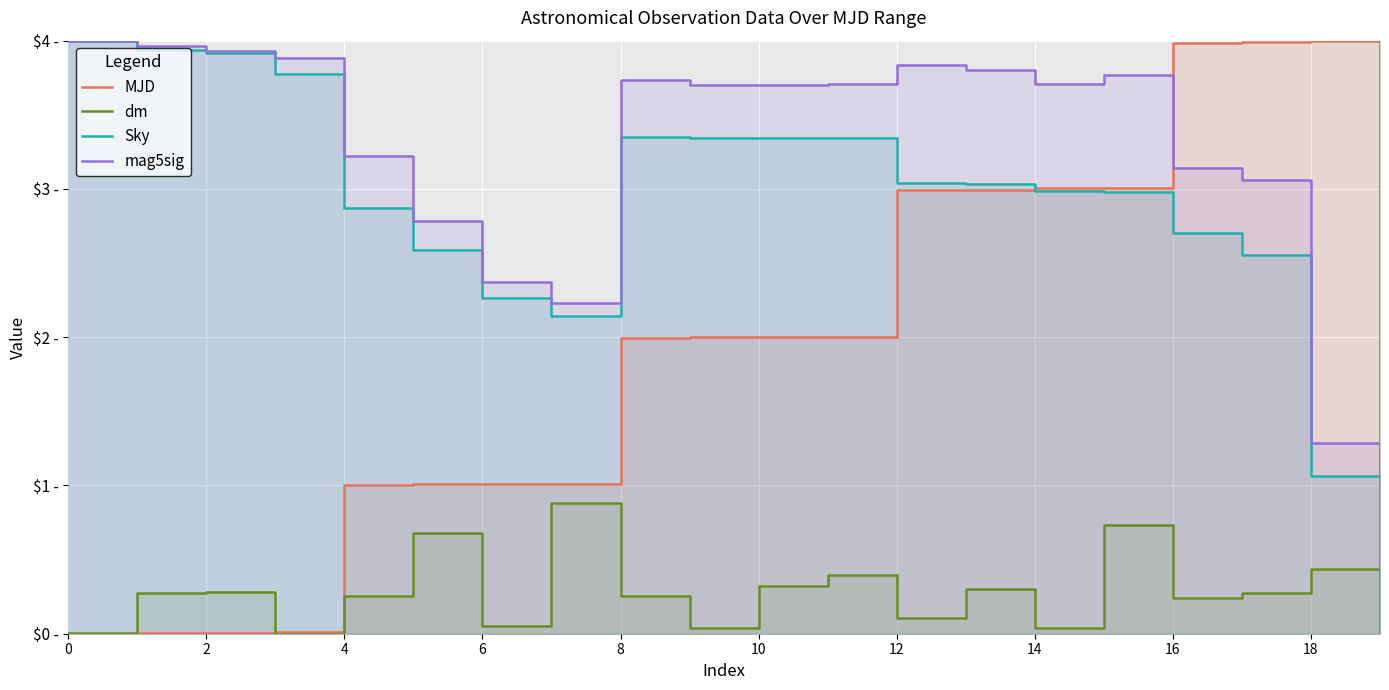

In mag5sig, how many points are higher than both neighbors (excluding endpoints)?

3